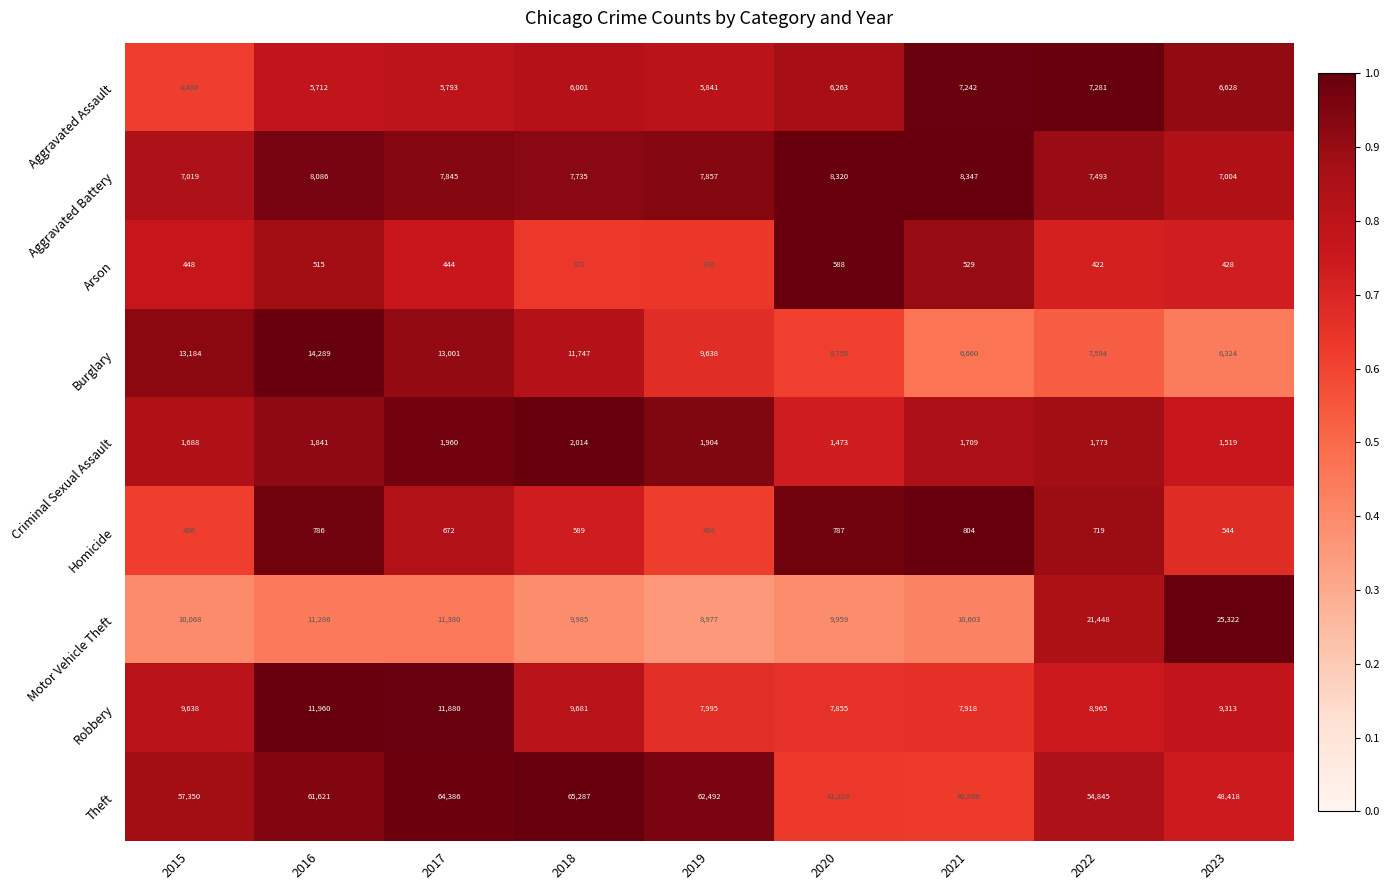

Is the value of Criminal Sexual Assault at 2019 greater than the value of Homicide at 2015?

Yes